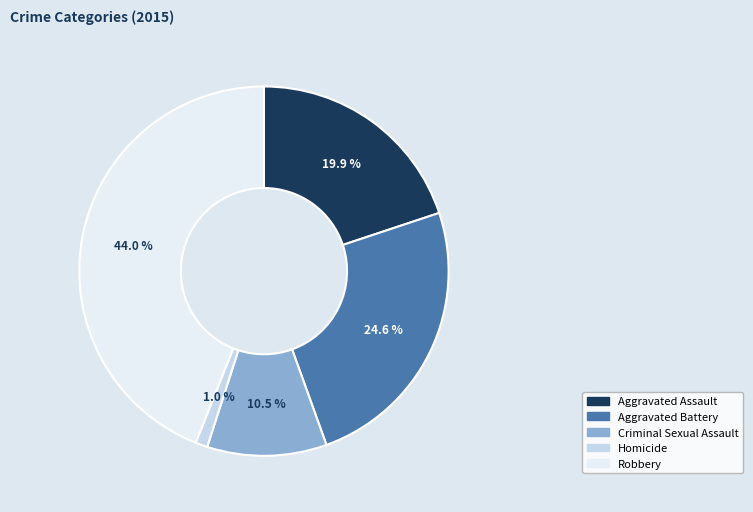

To the nearest percent, what is the average slice percentage?

20%